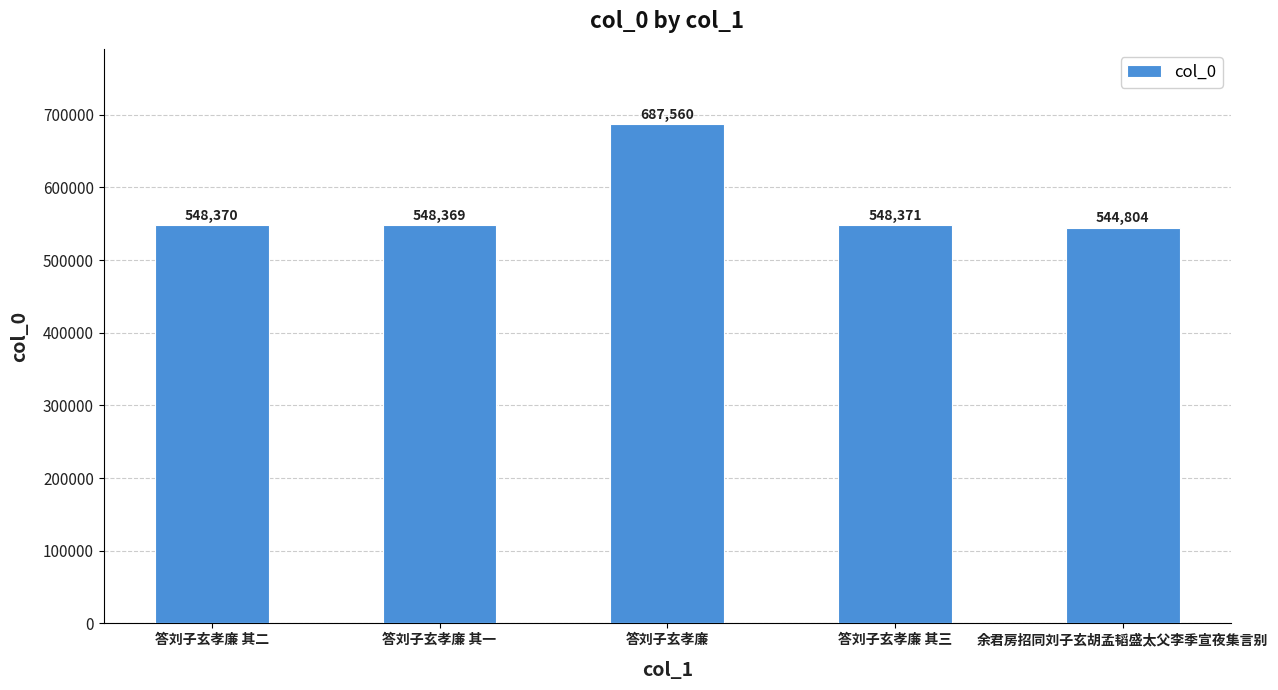

What is the value of the 1st bar from the left?

548370